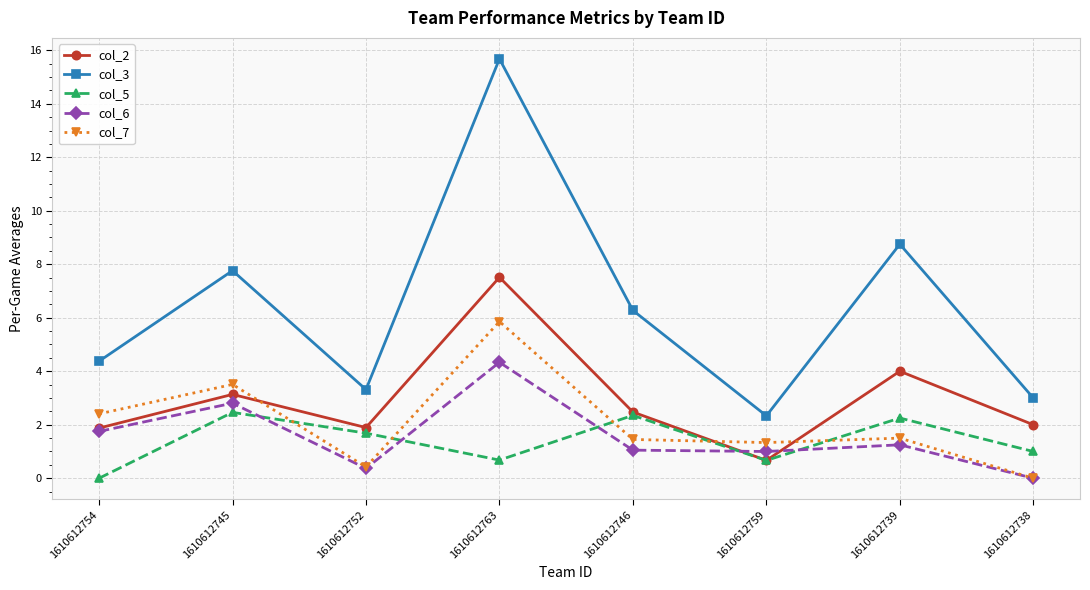

How many lines are shown in the chart?

5